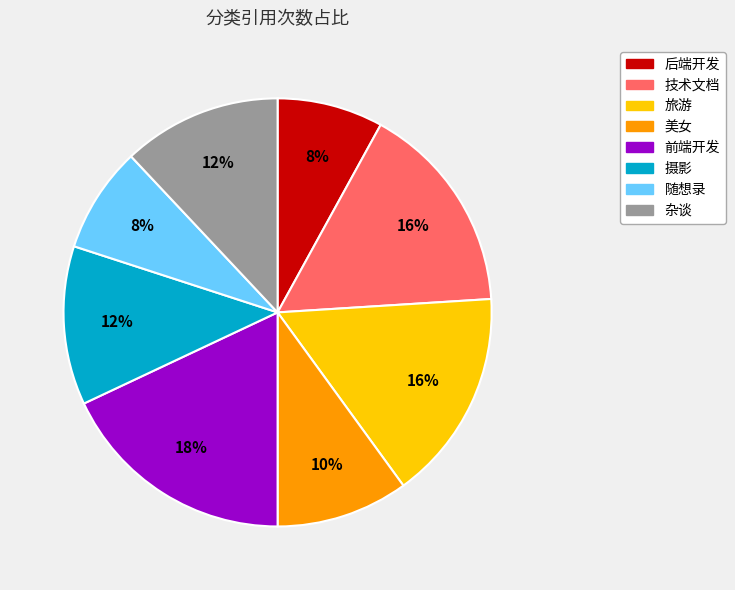

How many slices are in this pie chart?

8